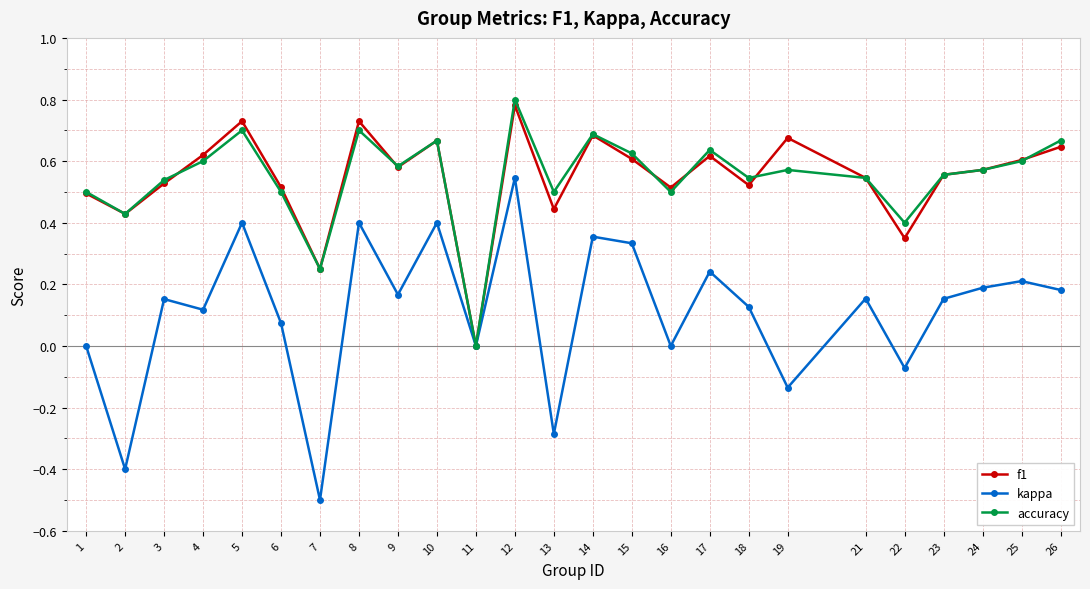

The value of accuracy at 17 is 0.6. True or false?

True